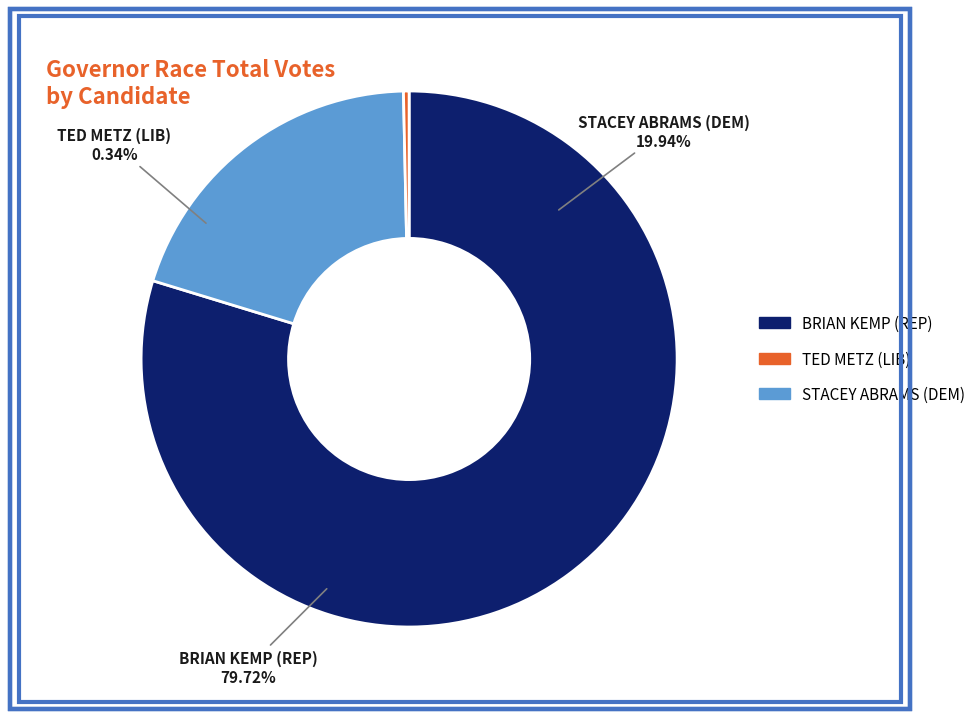

Count the number of slices in the pie.

3